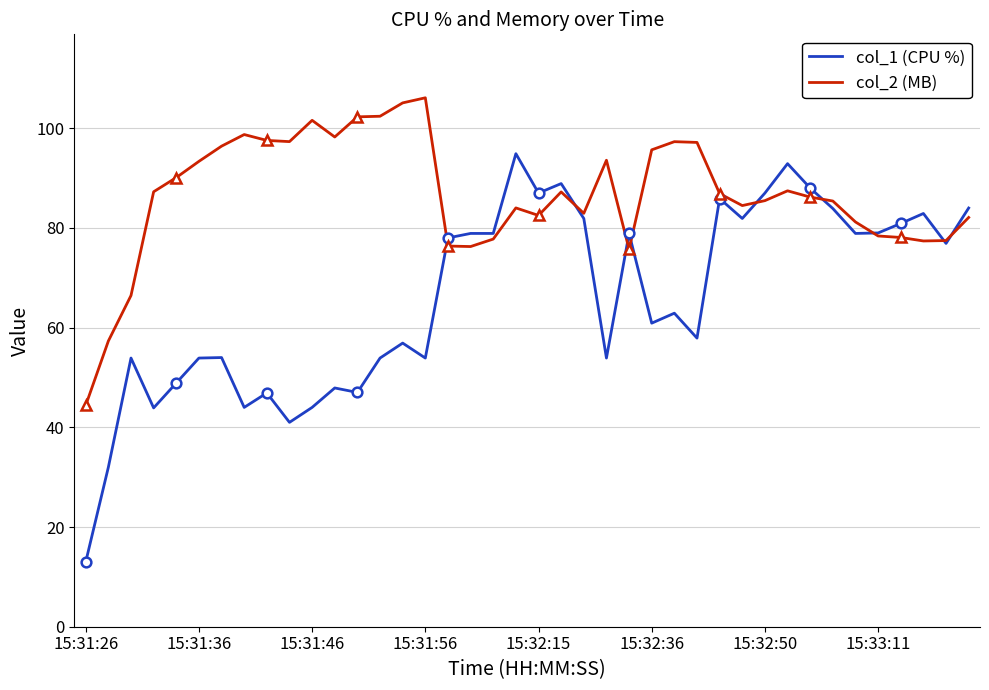

How many data points does each series have?

40